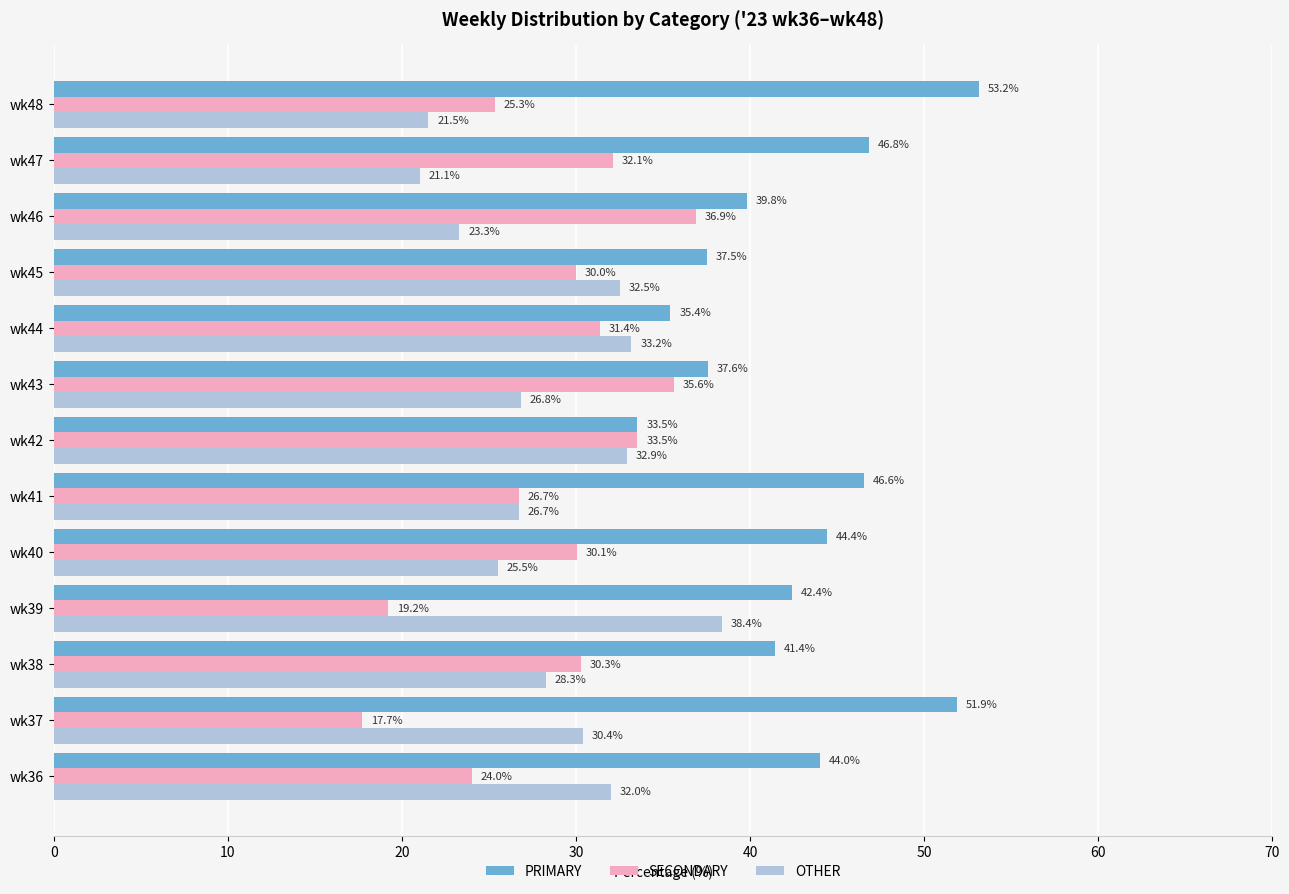

At how many categories does at least one series exceed 36?

11